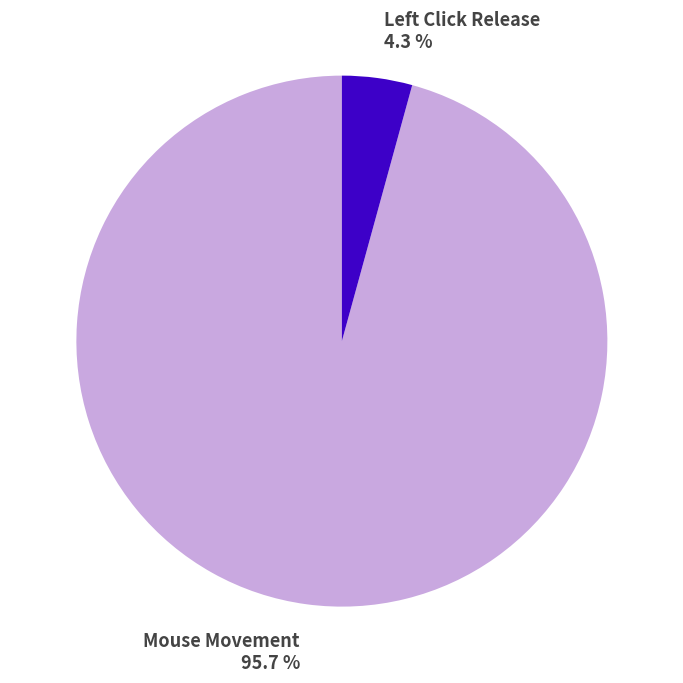

How much of the chart is everything except Mouse Movement 95.7 %?

4.3%